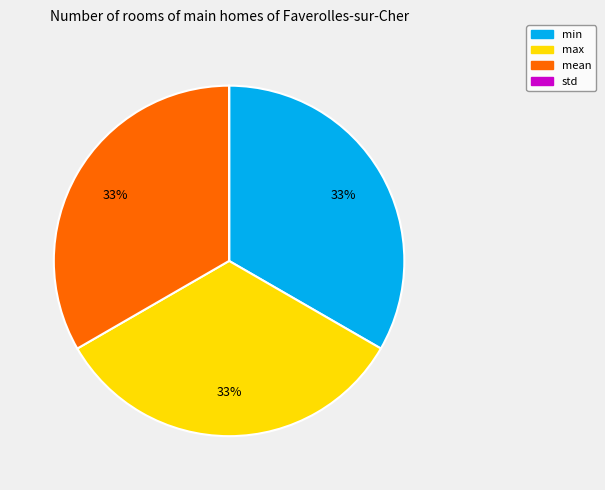

What percentage is the min slice, to the nearest percent?

33%